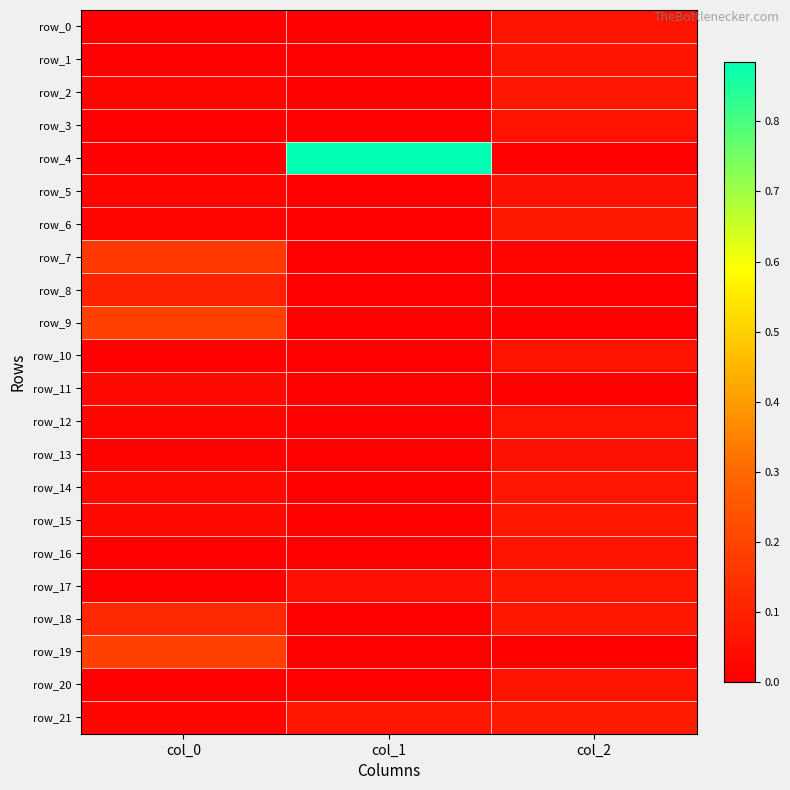

What is the difference between the maximum and minimum values in the row_10 series?

0.1